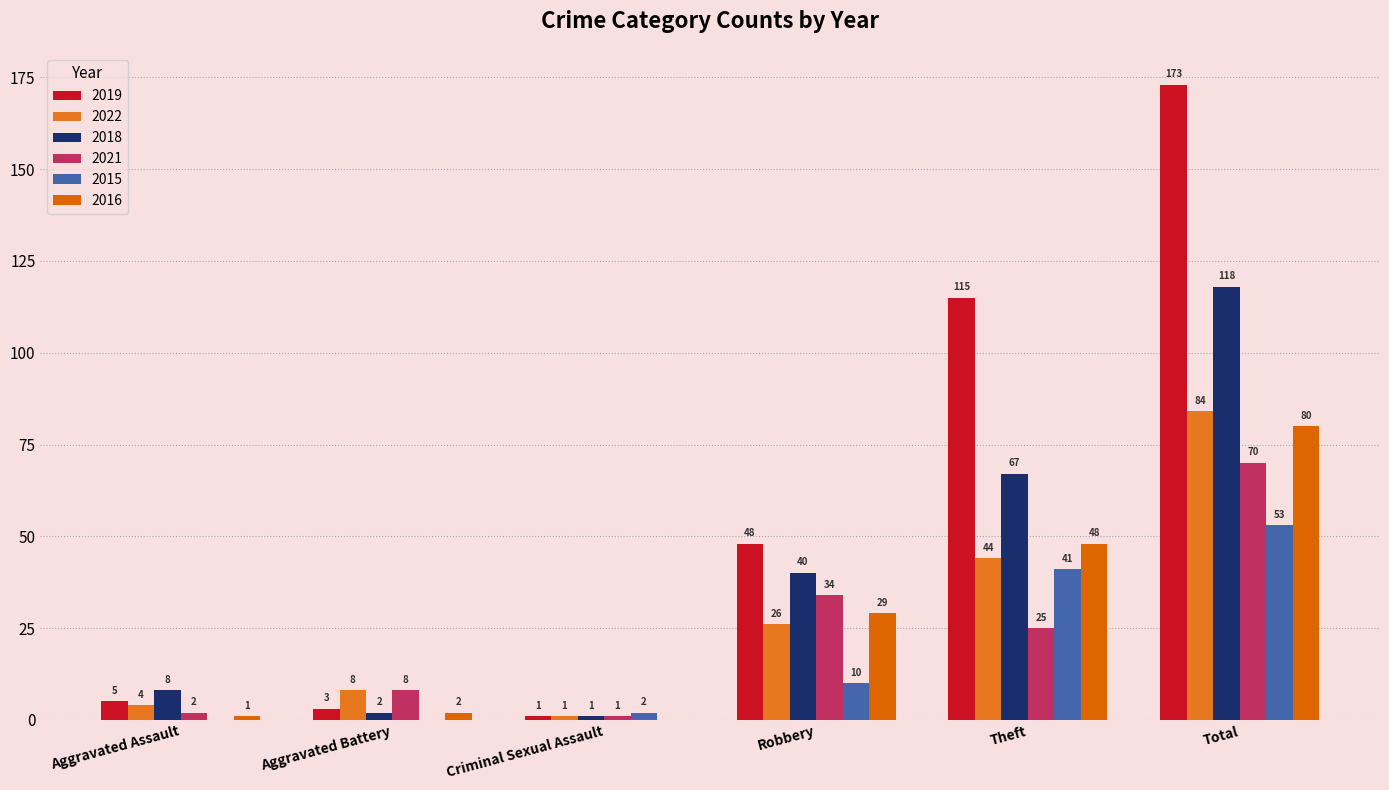

What is the label of the 3rd bar from the left?

Criminal Sexual Assault